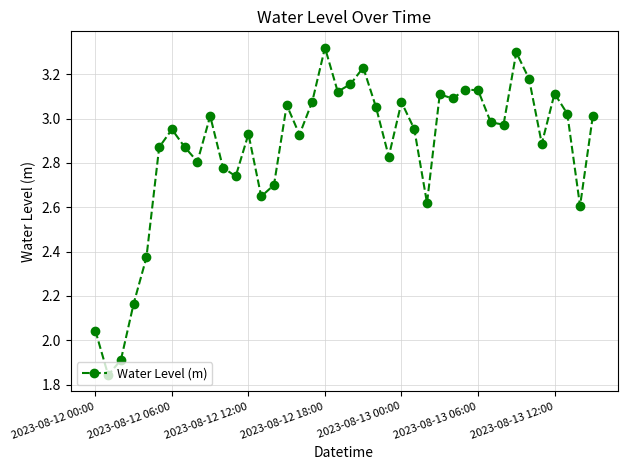

True or false: the data has more than 2 interior local peaks.

True